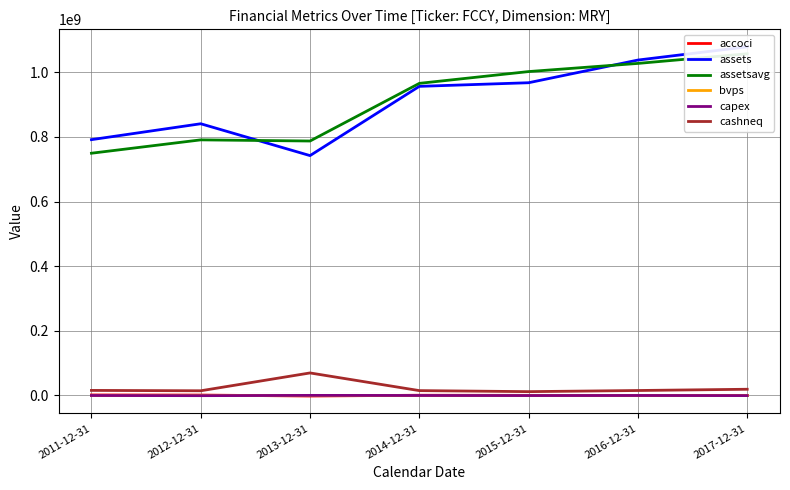

What is the difference between the second highest and second lowest values in the capex series?

358000.0